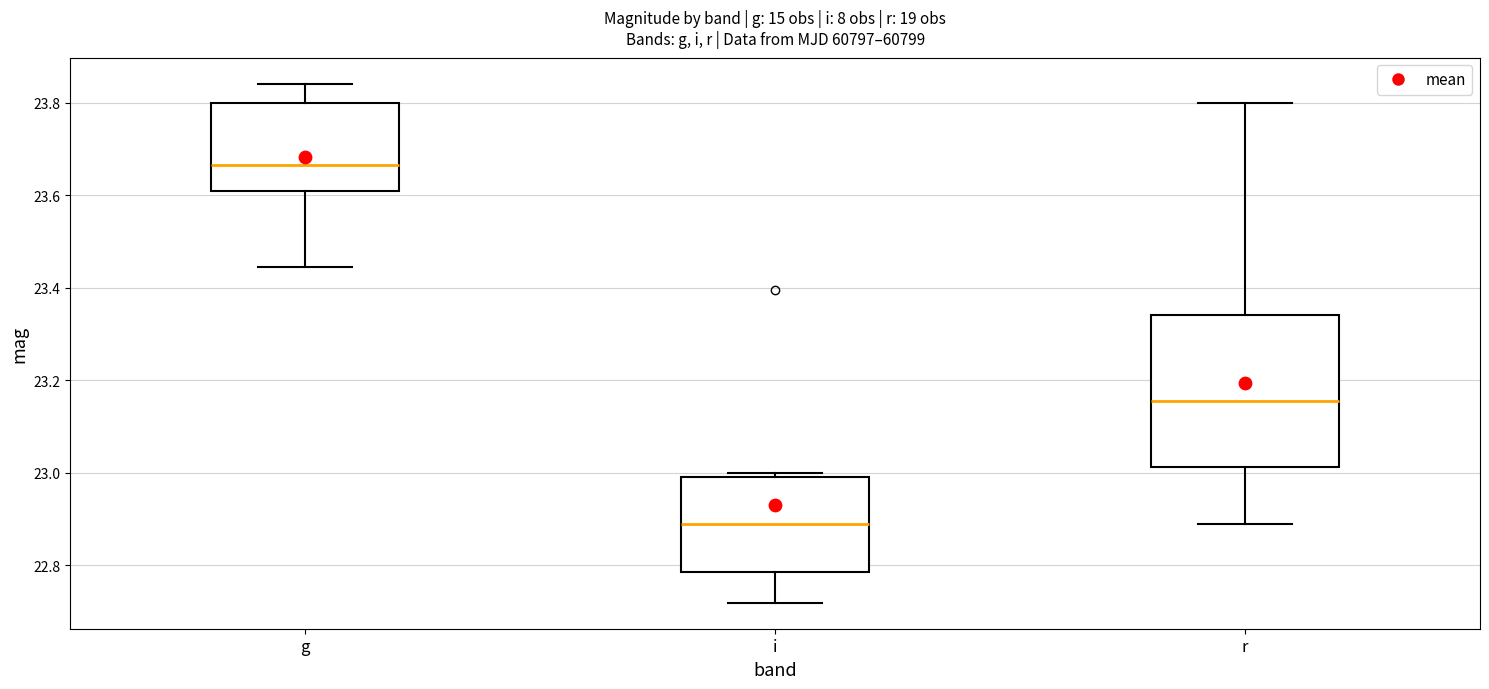

Comparing the boxes themselves (not the whiskers), which one is the tallest?

r